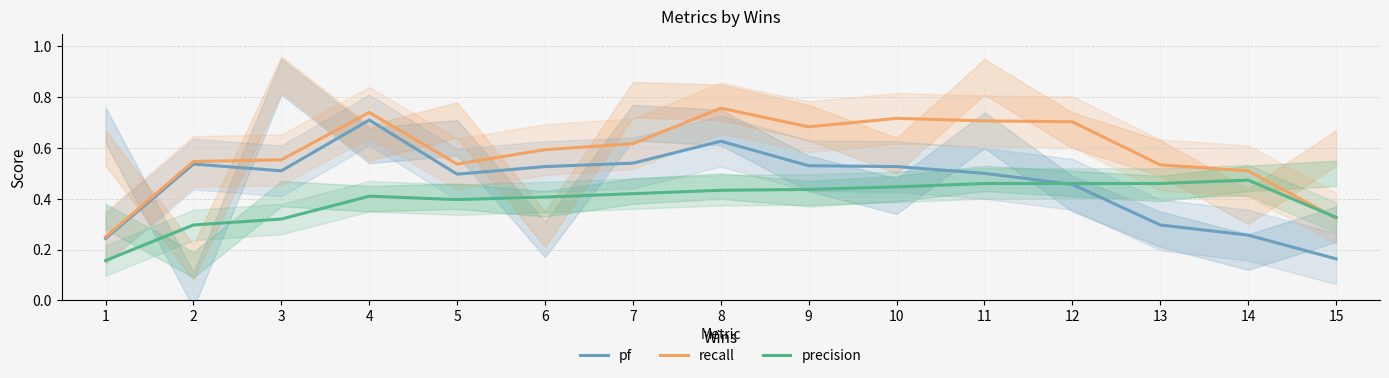

After their last crossing, which series has the higher values: precision or recall?

precision